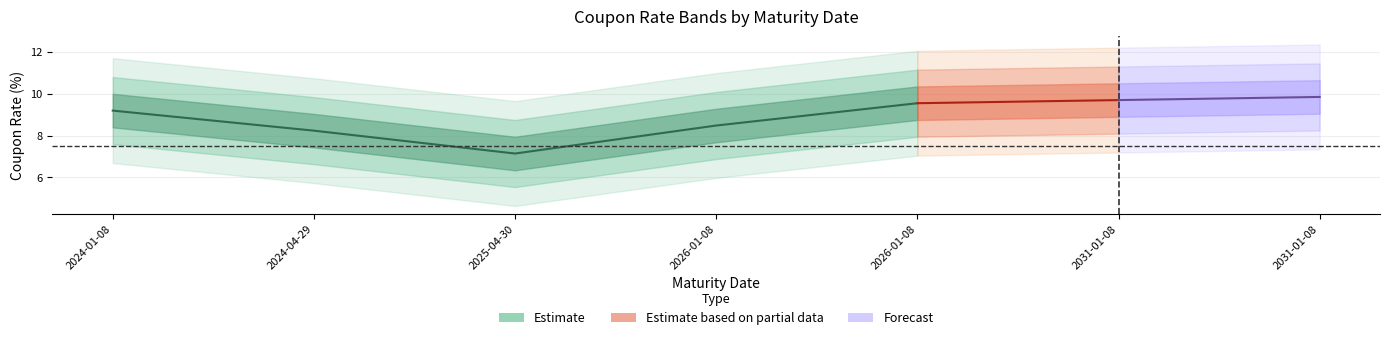

True or false: COUPON RATE and YTM intersect in this chart.

False